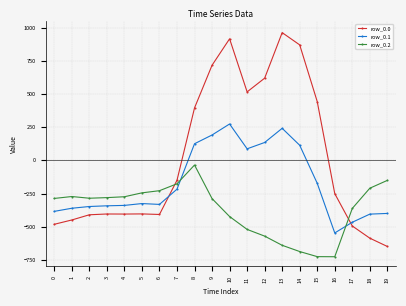

Rank the series at 14 from highest to lowest value.

row_0.0, row_0.1, row_0.2